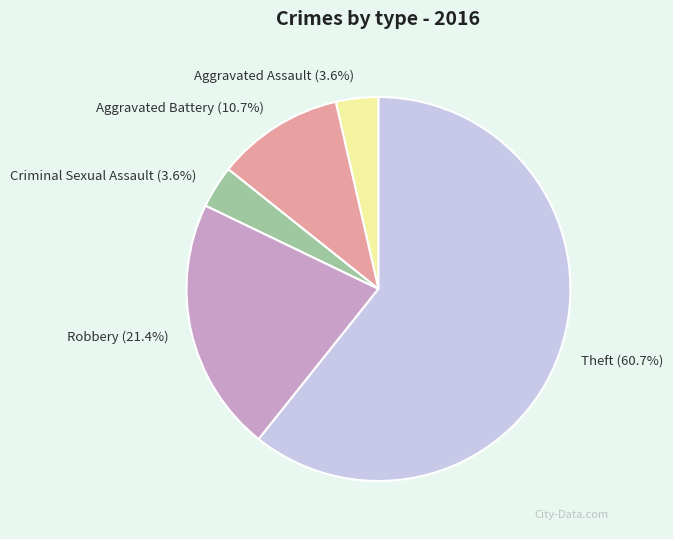

To the nearest percent, what is the average slice percentage?

20%